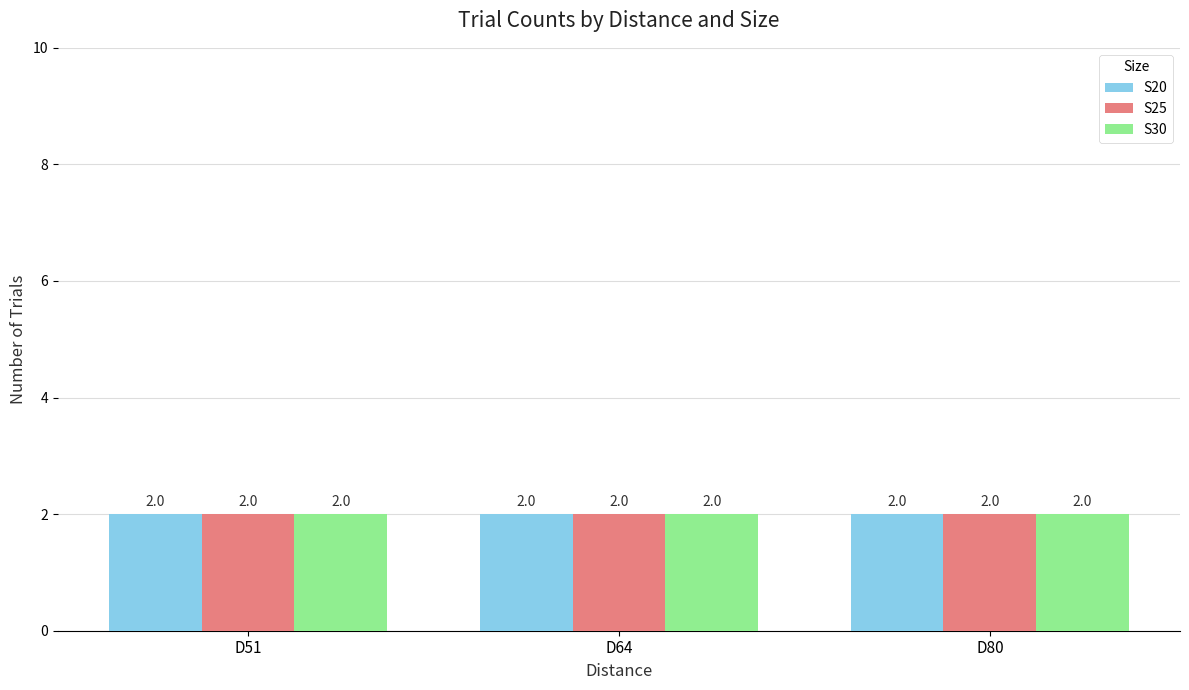

At which label is Block closest to 2?

D80